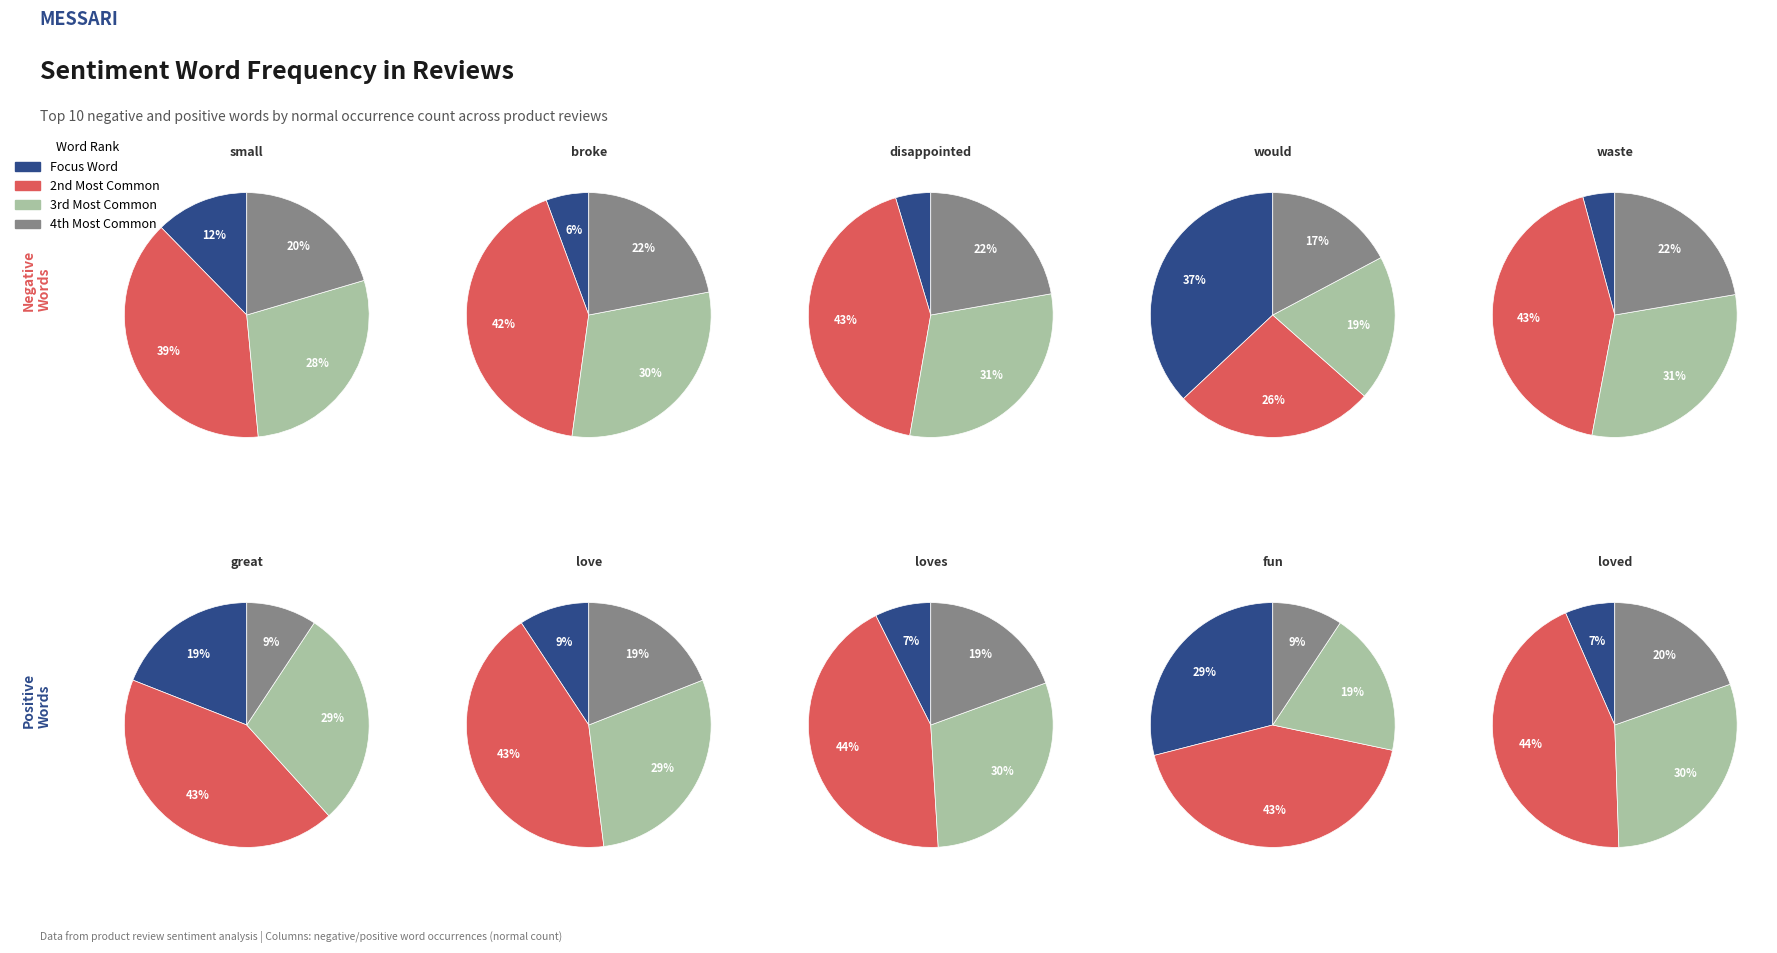

To the nearest percent, what is the combined percentage of 3 and 9?

47%